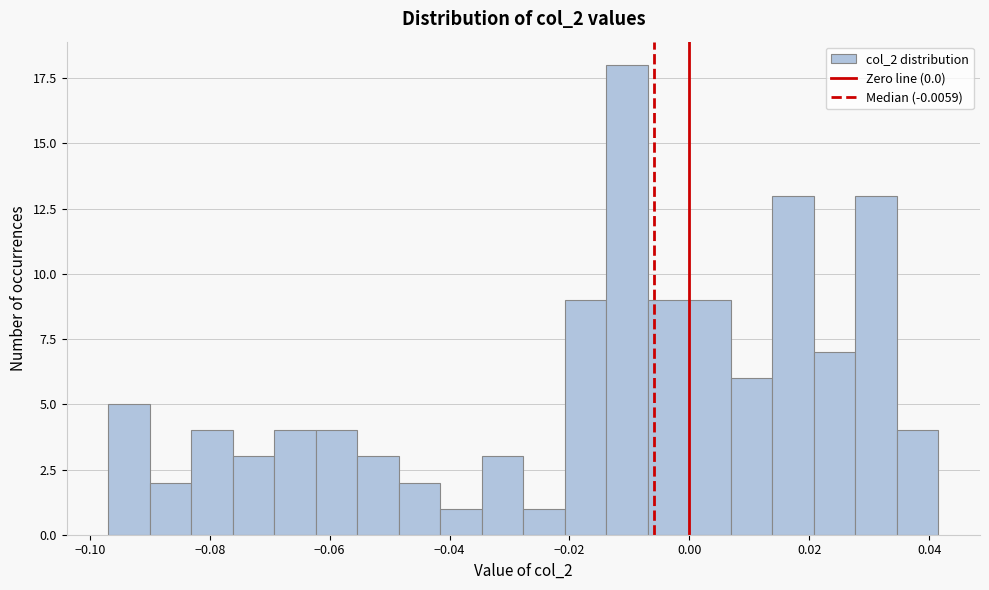

Around what value on the x-axis is the tallest bar? Give the approximate position of its centre, as read against the axis.

-0.010